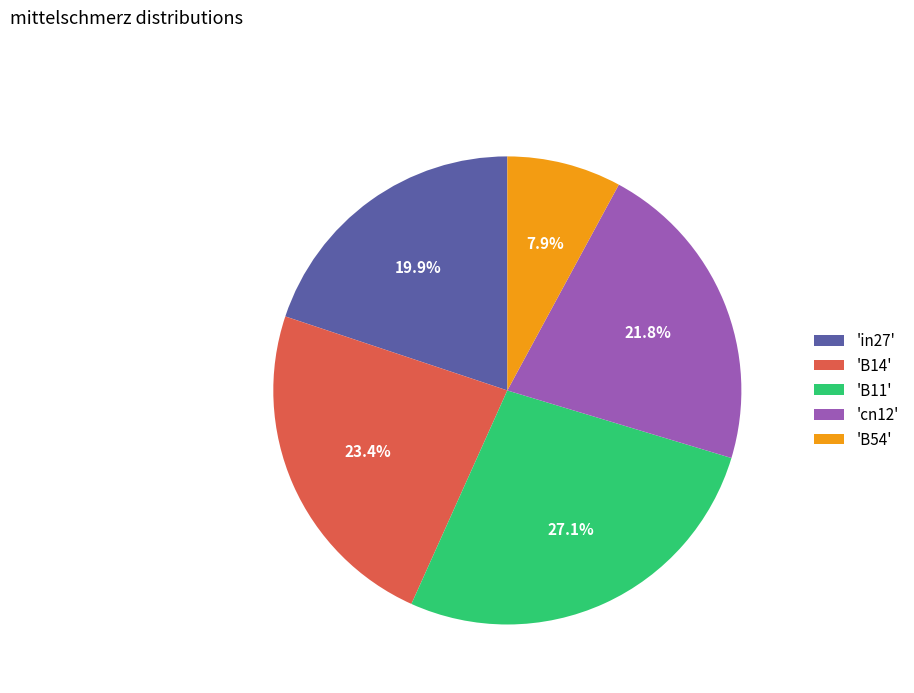

Which has a higher value, 'B11' or 'in27'?

'B11'